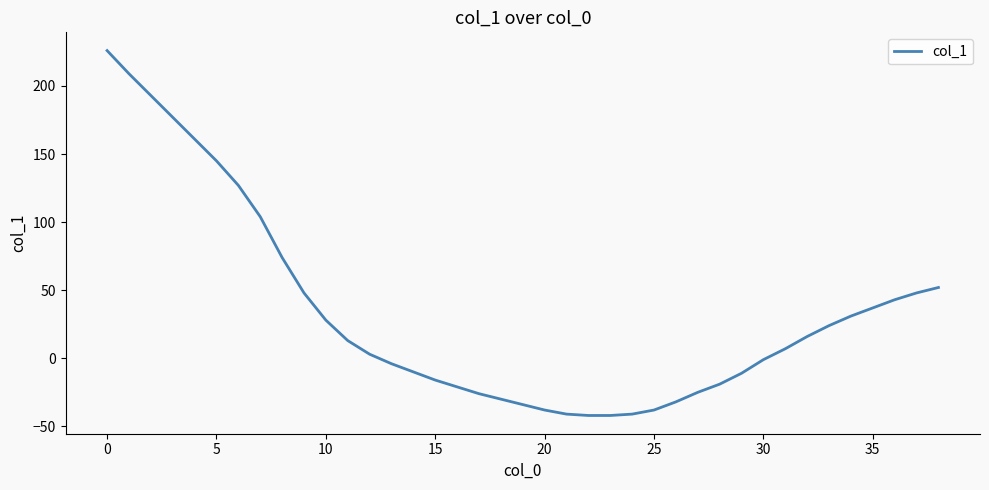

What is the greatest value displayed?

226